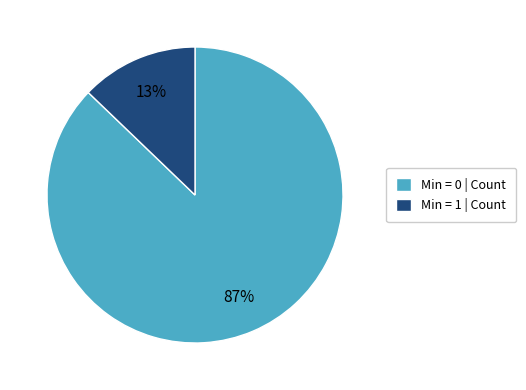

To the nearest percent, what is the difference between the largest and smallest slice percentages?

74%